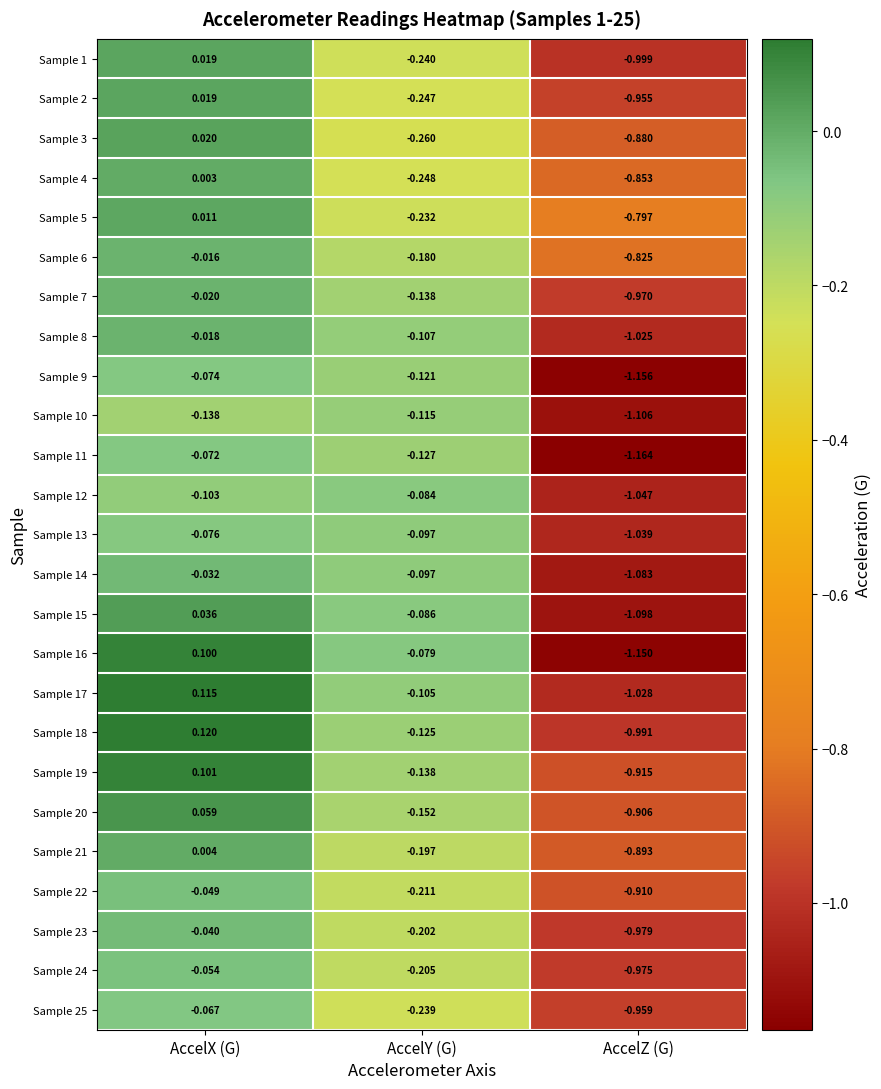

Is the value of Sample 14 at AccelX (G) greater than the value of Sample 24 at AccelZ (G)?

Yes